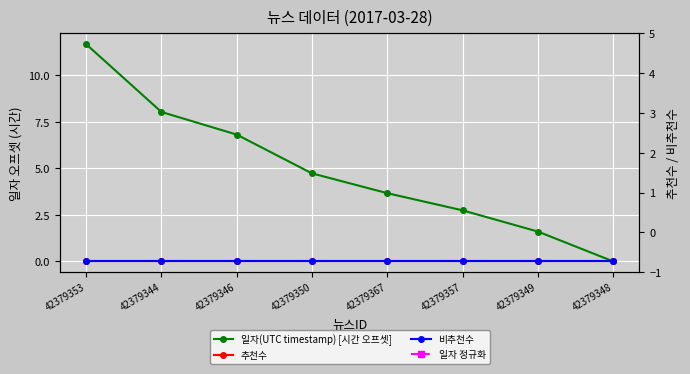

What value does the 일자 정규화 series have at 42379353?

-511204230.5